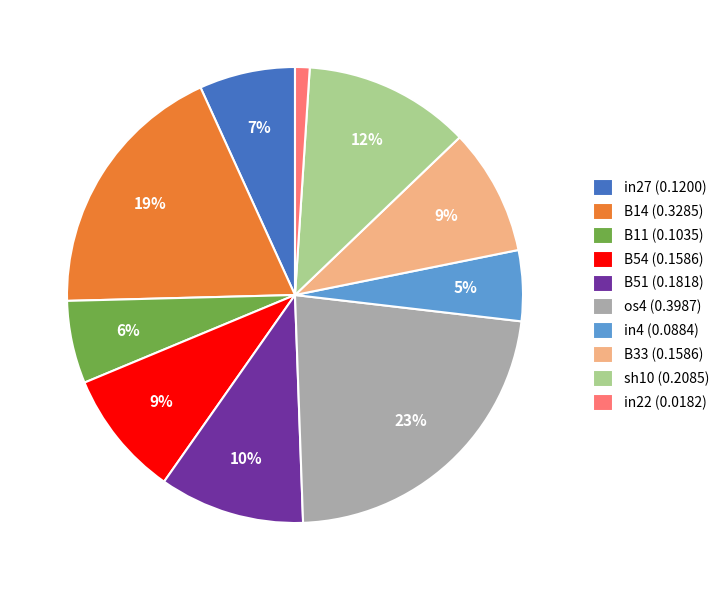

Which has a higher value, B11 (0.1035) or B51 (0.1818)?

B51 (0.1818)